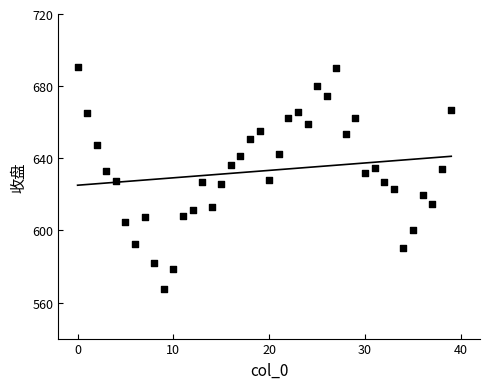

Count the number of points in this scatter plot.

40